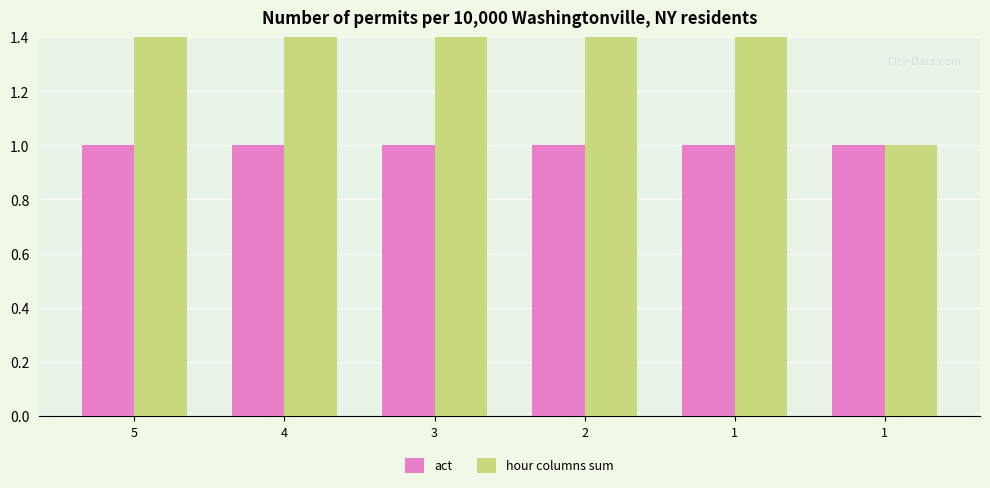

What is the average value of the act series?

1